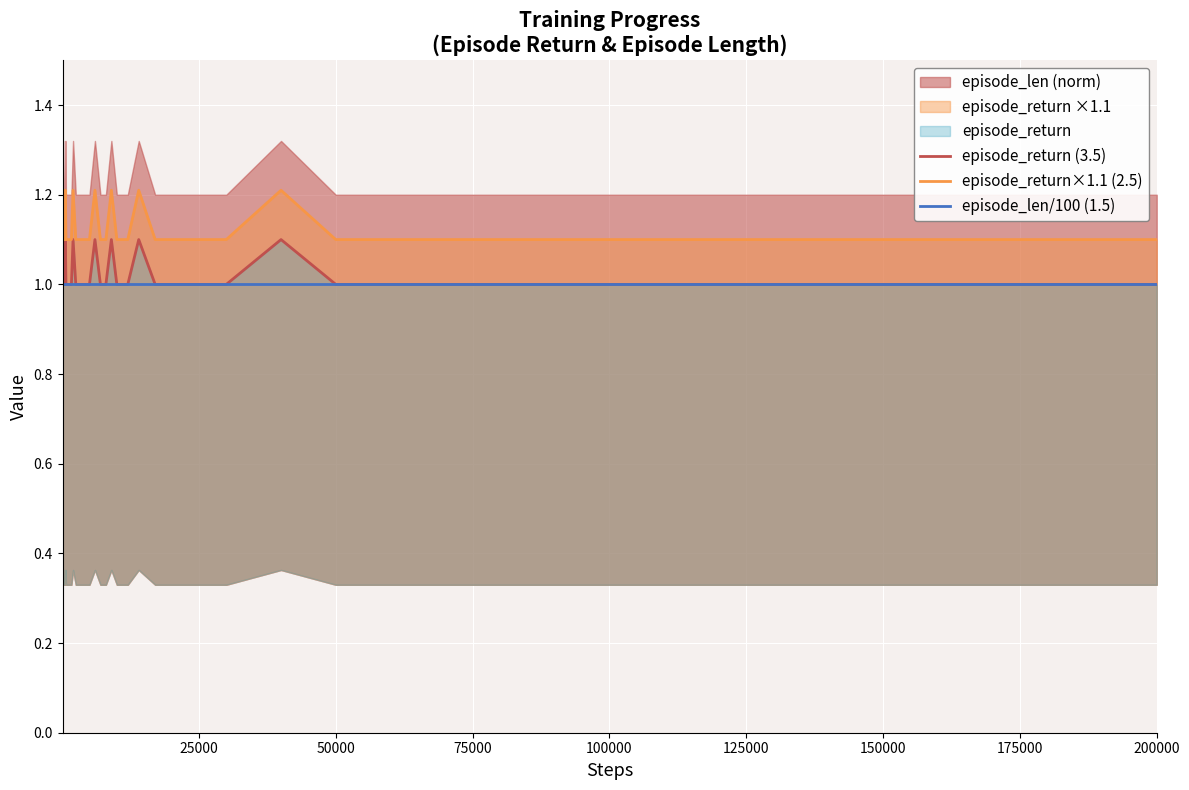

Which series has the largest total across all categories?

episode_return×1.1 (2.5)